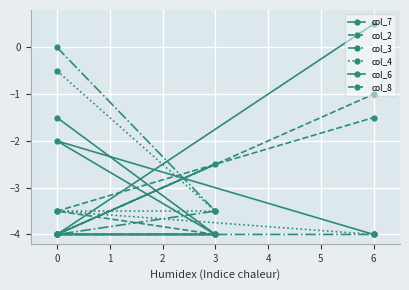

What is the difference between the maximum and minimum values in the col_3 series?

4.0